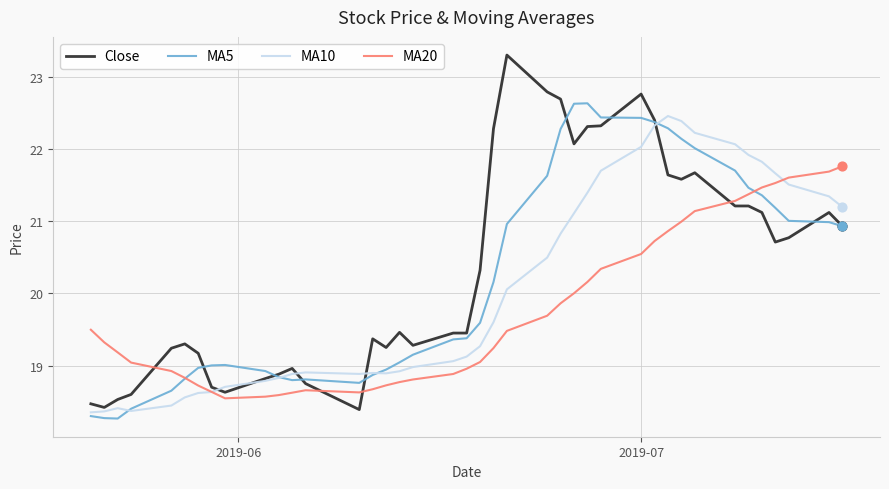

What is the minimum value for MA5?

18.3